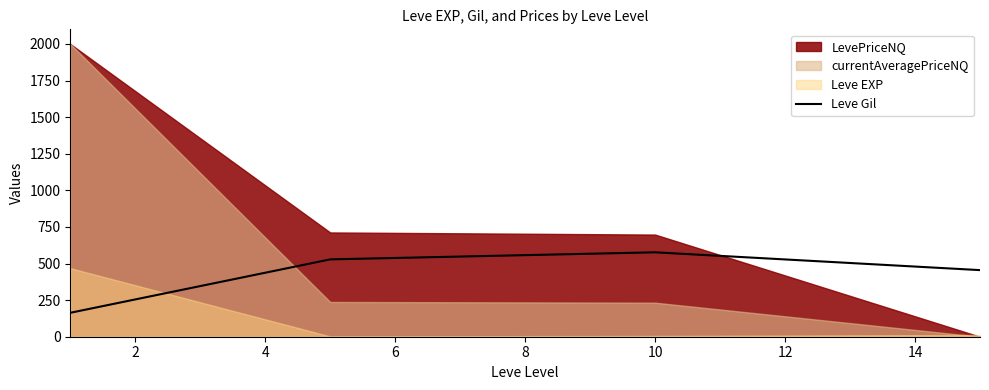

How many interior local peaks does the Leve Gil series have?

1